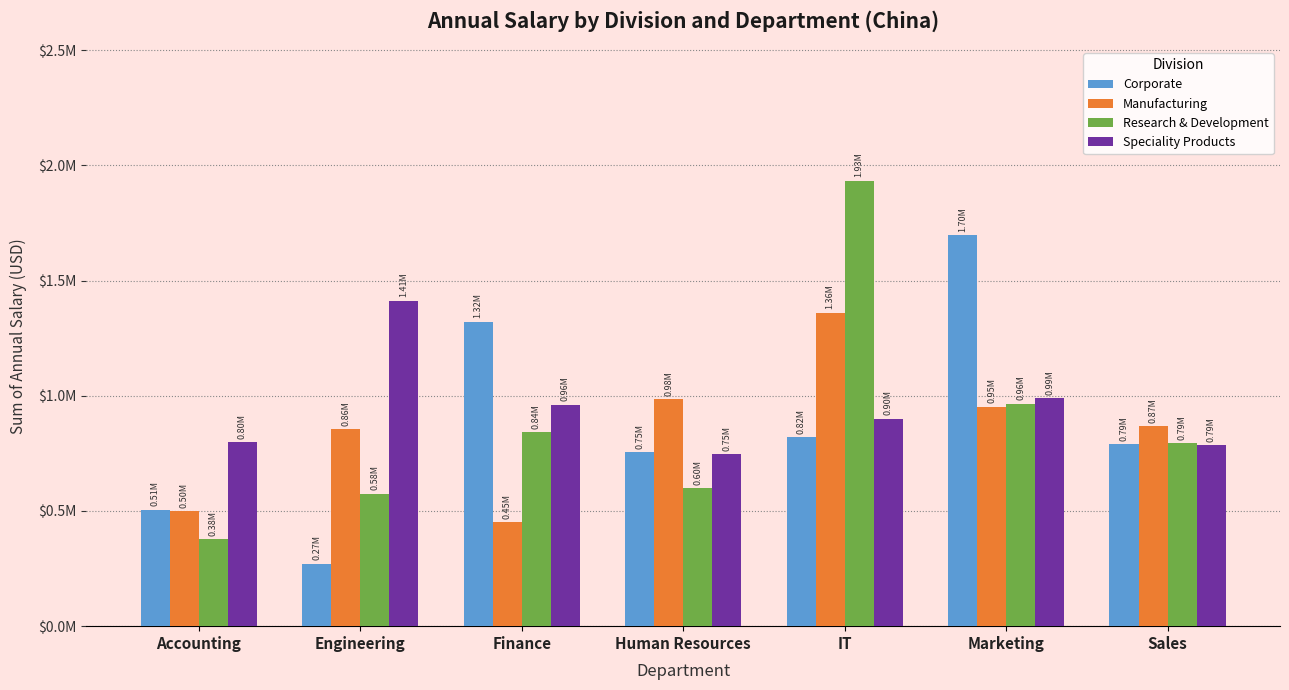

Reading left to right, list all the values displayed in this chart.

Corporate: Accounting=505878	Engineering=271184	Finance=1320474	Human Resources=754636	IT=820764	Marketing=1697611	Sales=788885
Manufacturing: Accounting=499437	Engineering=855338	Finance=450678	Human Resources=984421	IT=1360776	Marketing=952548	Sales=868504
Research & Development: Accounting=378181	Engineering=575572	Finance=842040	Human Resources=597874	IT=1933980	Marketing=964583	Sales=794886
Speciality Products: Accounting=797249	Engineering=1412872	Finance=961378	Human Resources=747262	IT=900544	Marketing=990213	Sales=785762